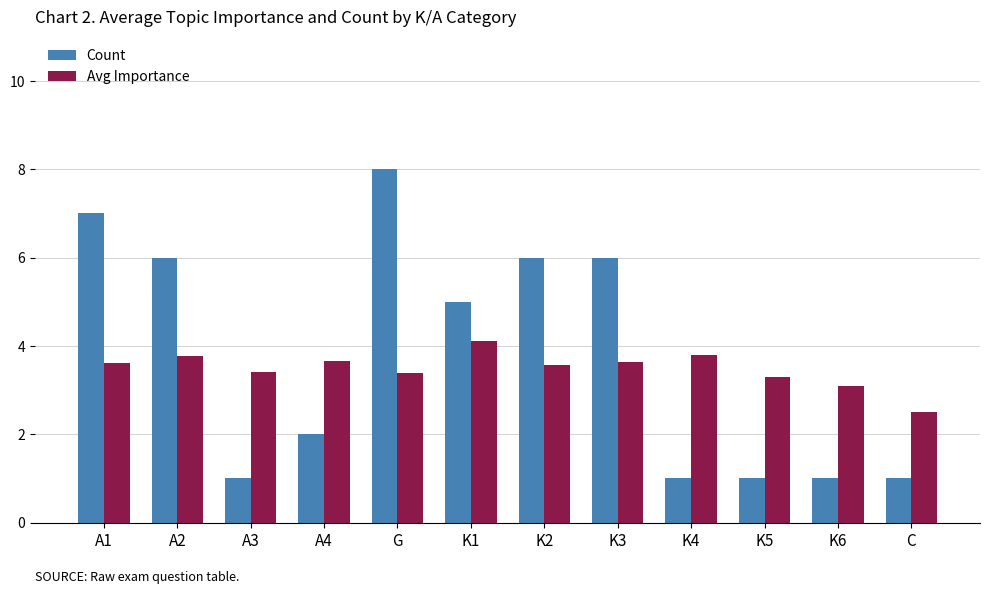

How many bars are there in total?

24